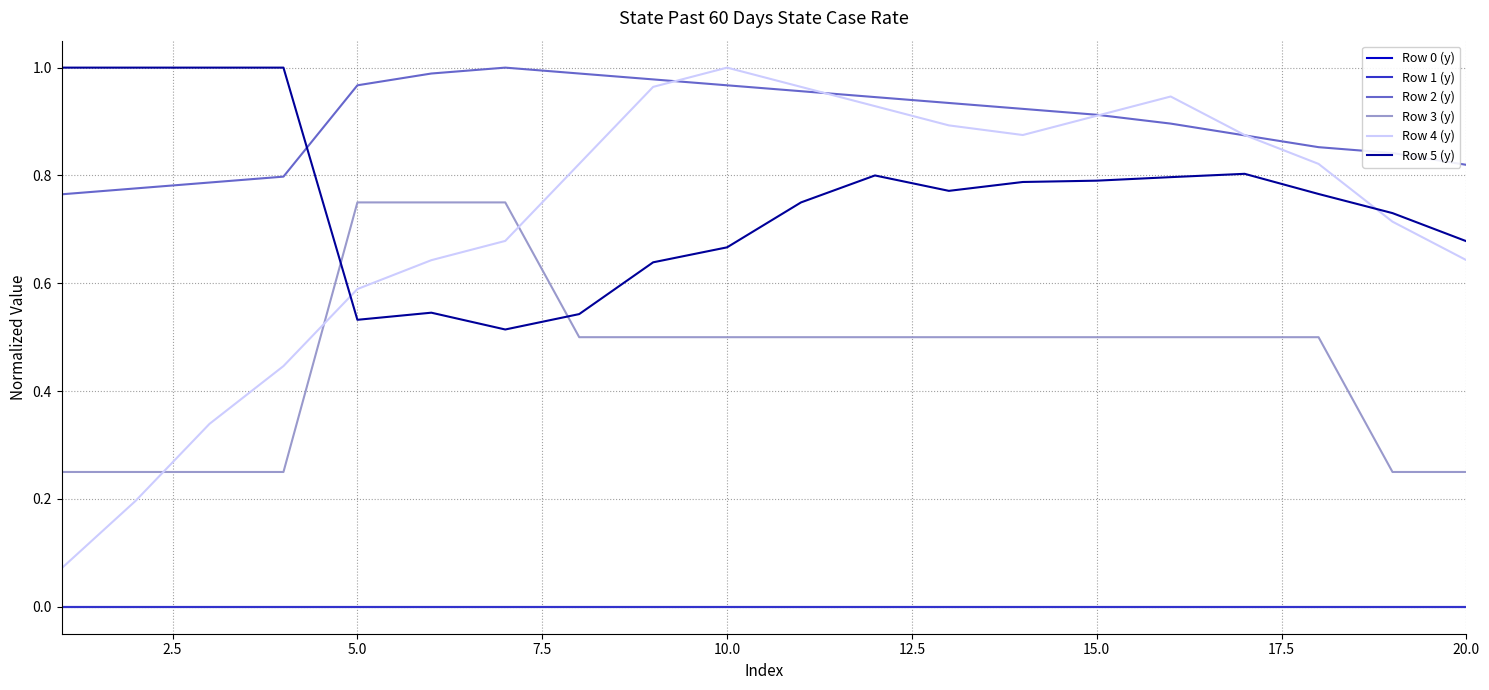

True or false: Row 5 (y) and Row 0 (y) cross at least once.

False